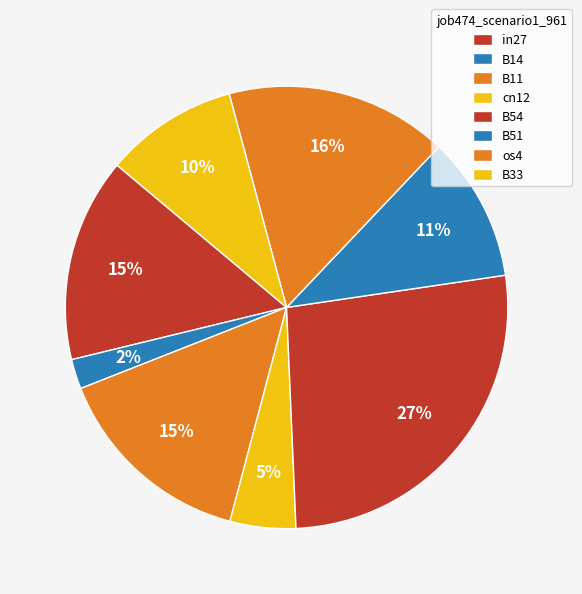

To the nearest percent, what percentage of the pie is B54?

27%